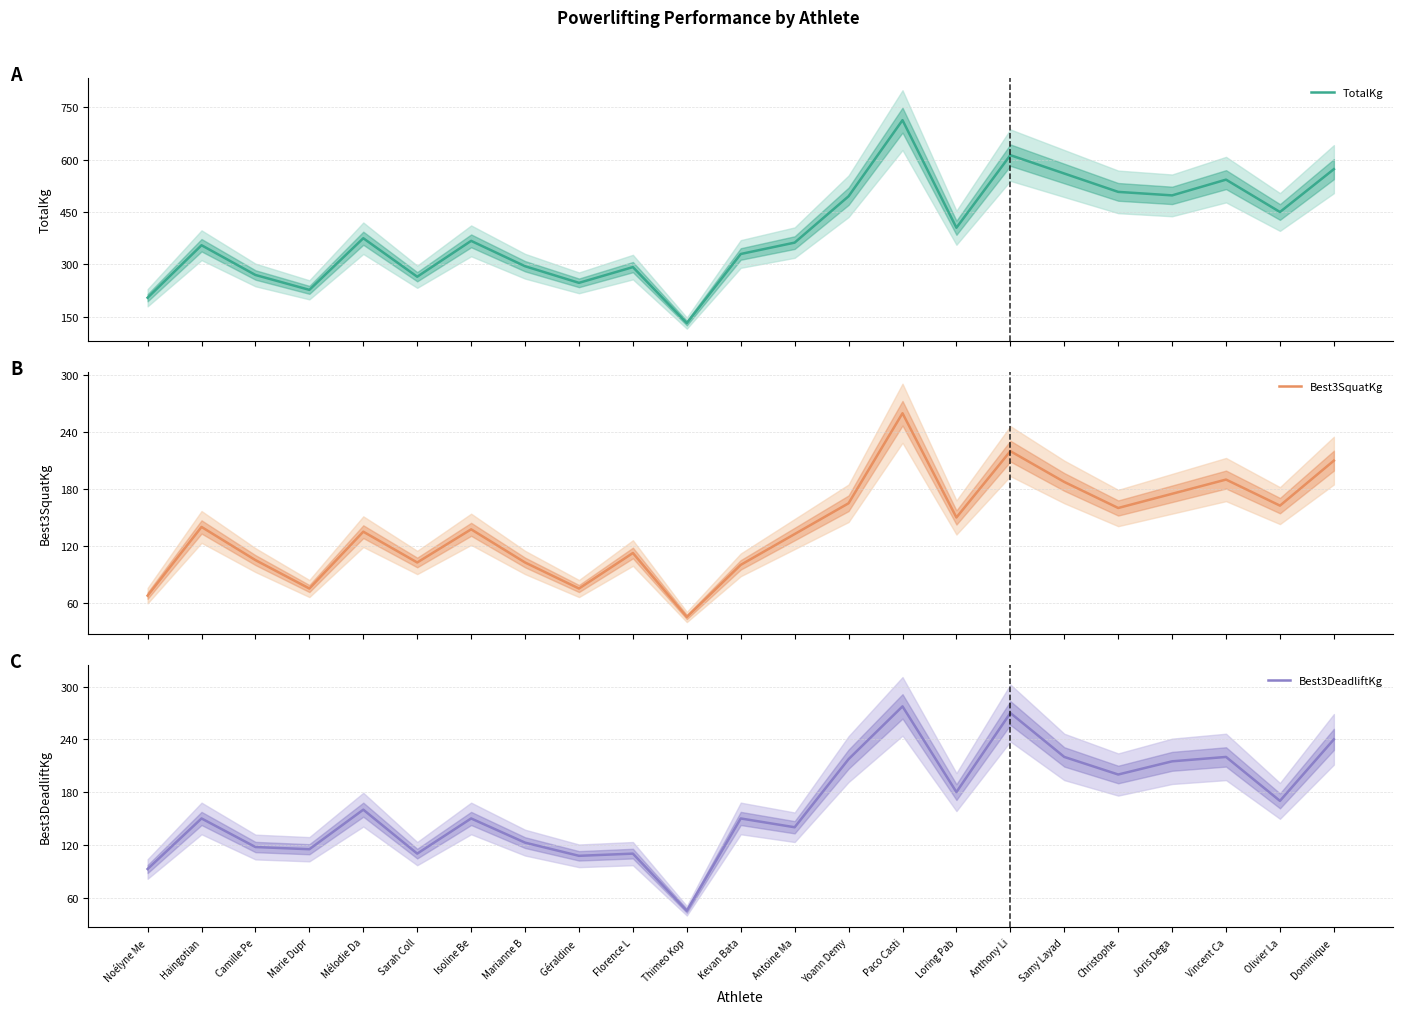

What is the difference between the second highest and minimum values in the Best3SquatKg series?

175.0